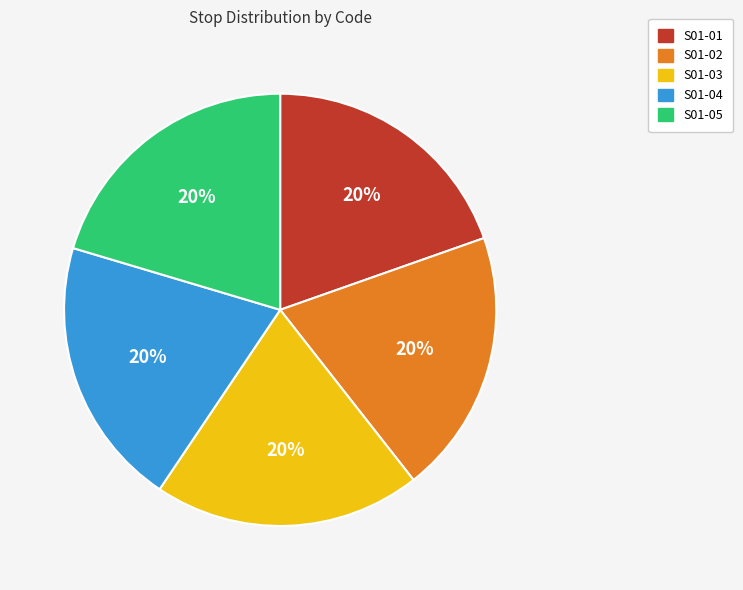

Is the sum of S01-03 and S01-01 greater than half?

No